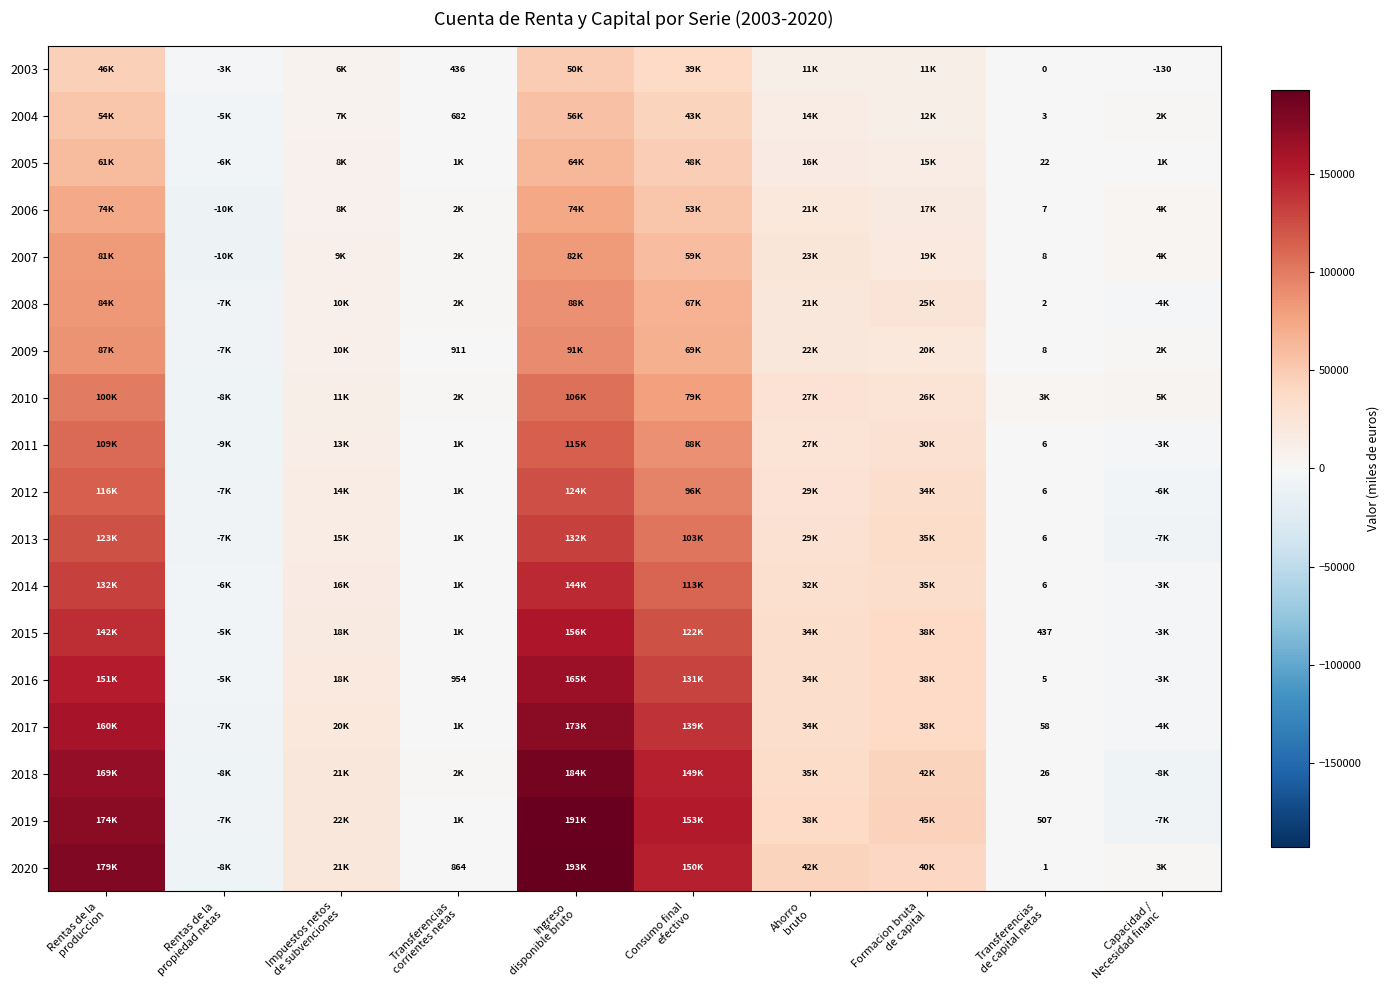

At which label does 2020 first exceed 39748?

Rentas de la produccion